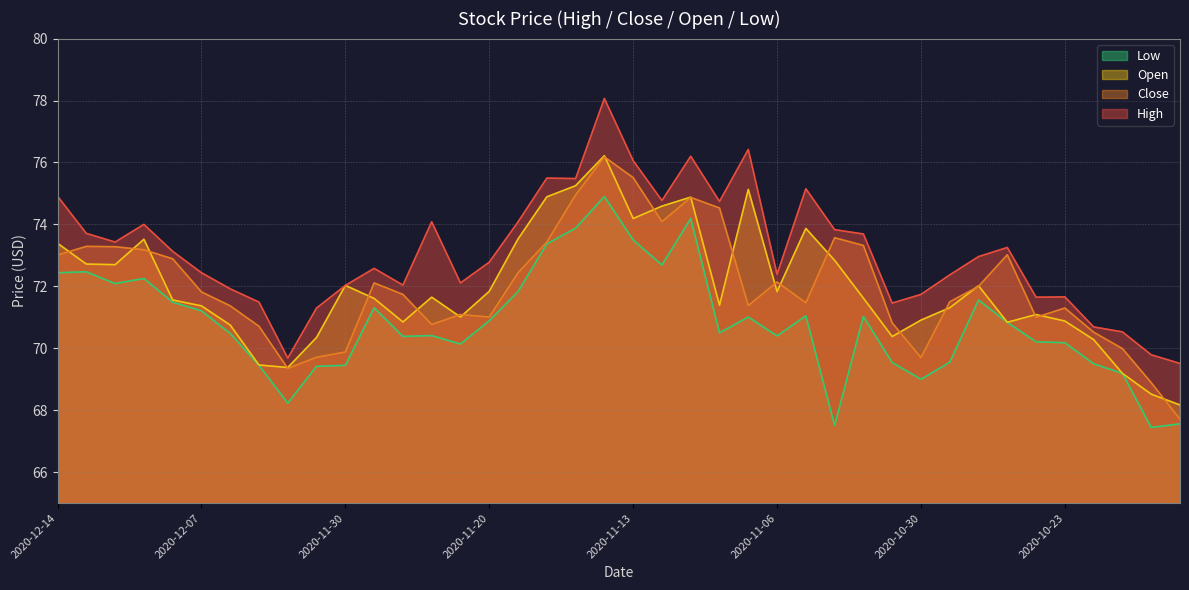

What is the minimum value for Close?

67.7